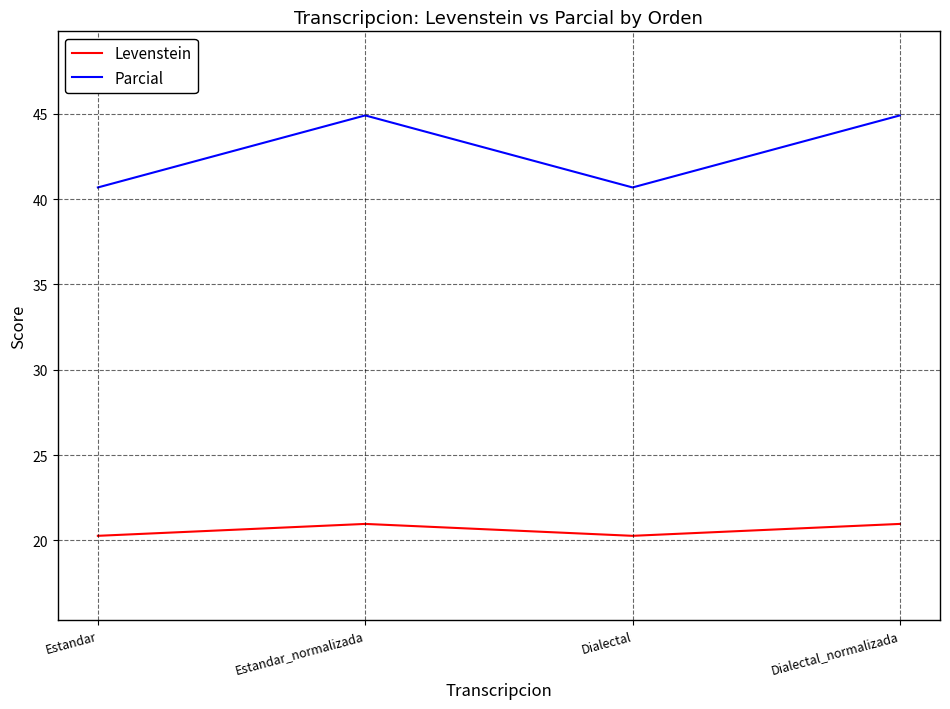

What is the sum of the Levenstein values at Estandar and Dialectal?

40.5